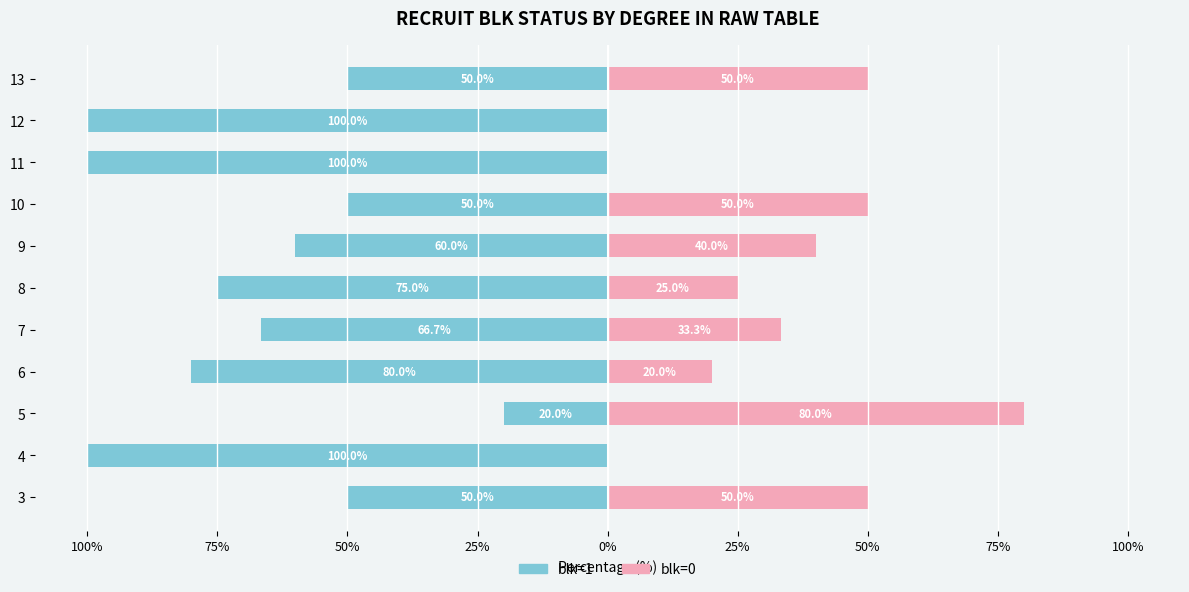

At 3, list the series in order from largest to smallest.

blk=0 (right), blk=1 (left)